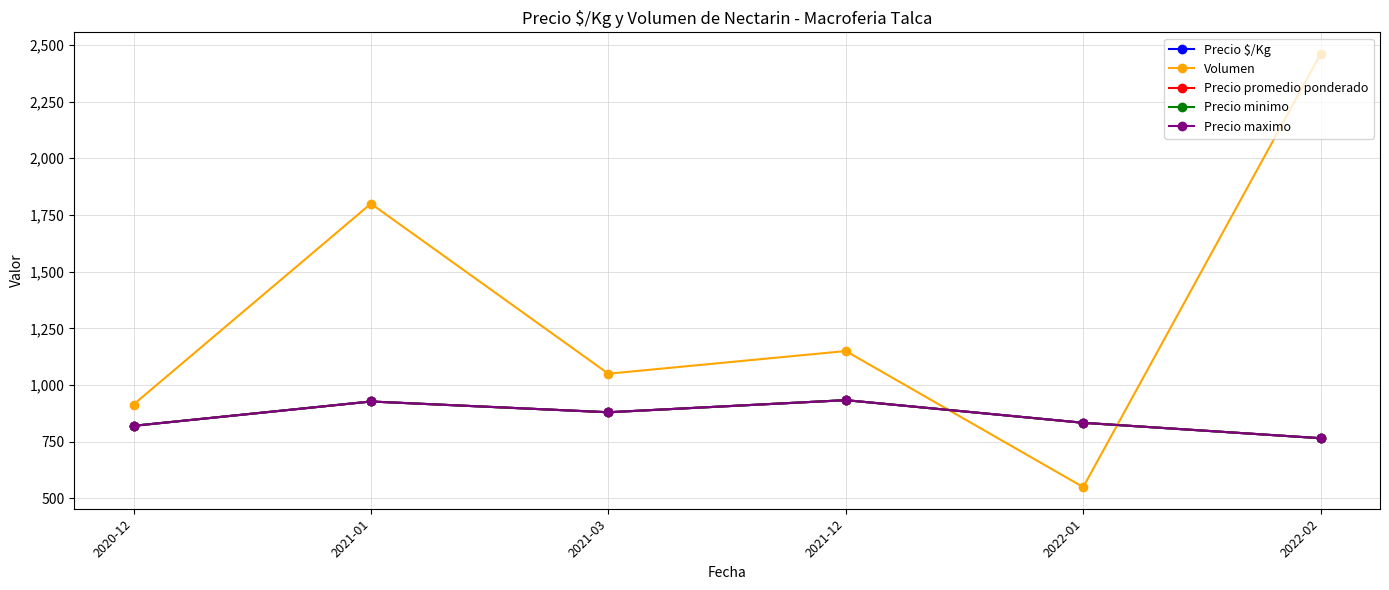

Between 2022-02 and 2021-03, which is larger?

2021-03